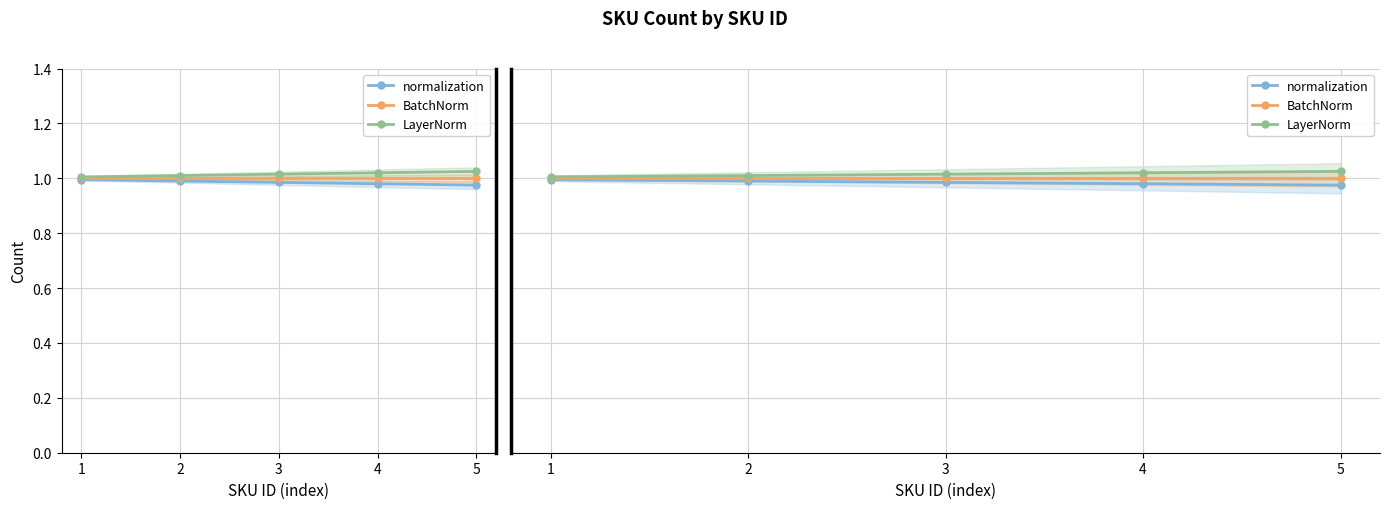

Which series changed the most between 2 and 3?

normalization